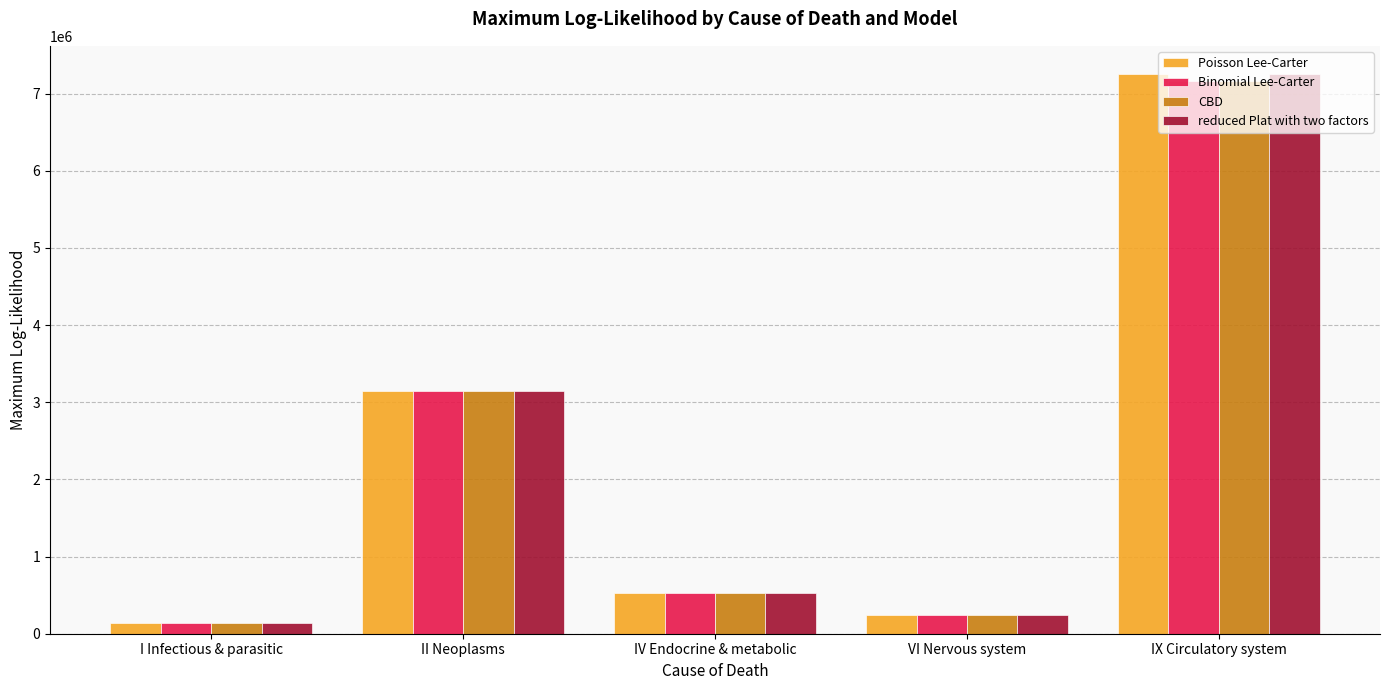

What is the label of the 3rd bar from the right?

IV Endocrine & metabolic